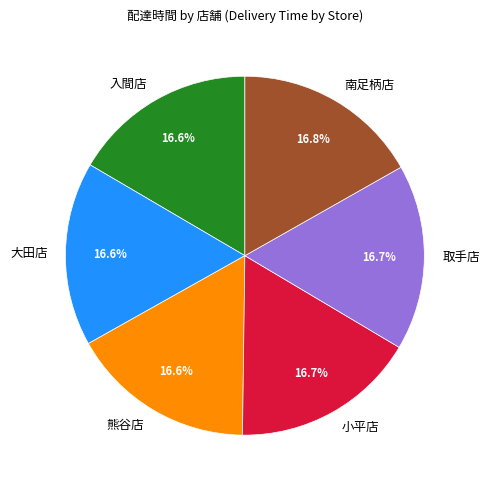

Approximately how many times larger is the value at 熊谷店 compared to 入間店?

1.0